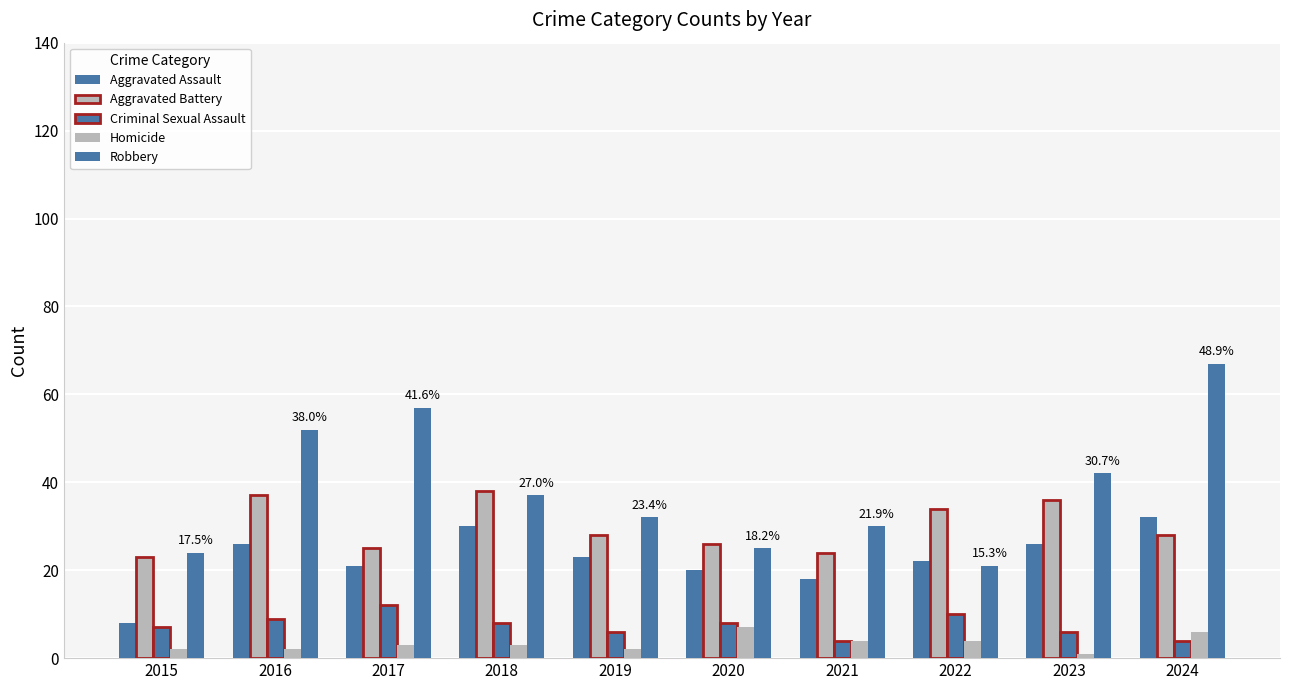

Which category has the highest value in the Criminal Sexual Assault series?

2017